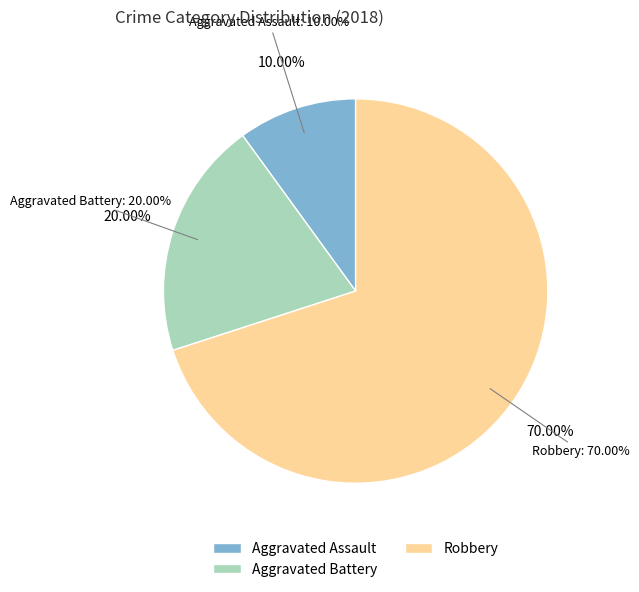

Which slice is the smallest?

Aggravated Assault